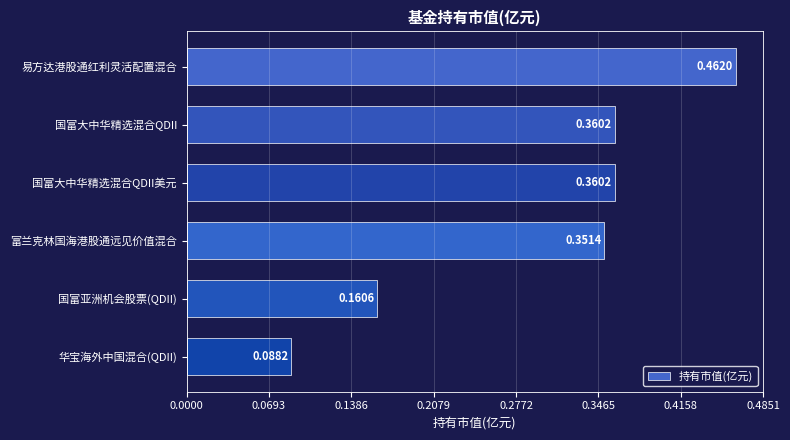

Which label corresponds to the largest value in the chart?

易方达港股通红利灵活配置混合